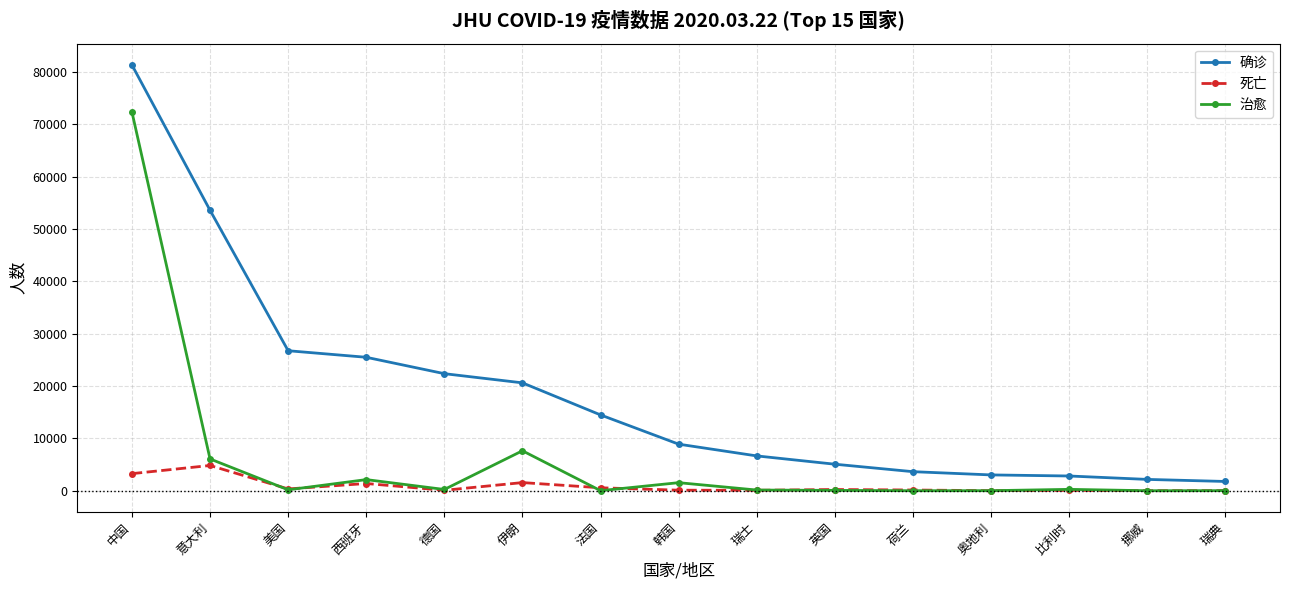

How many data points in 治愈 are less than 176?

7